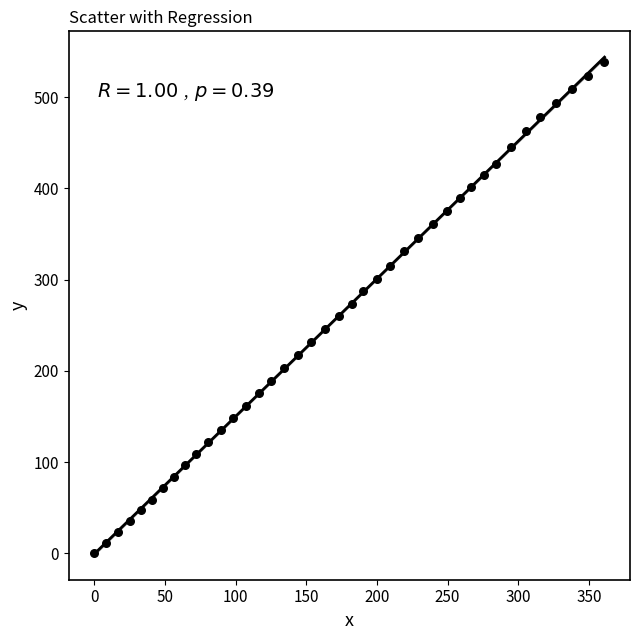

What is the range of Y values (max minus min)?

538.1